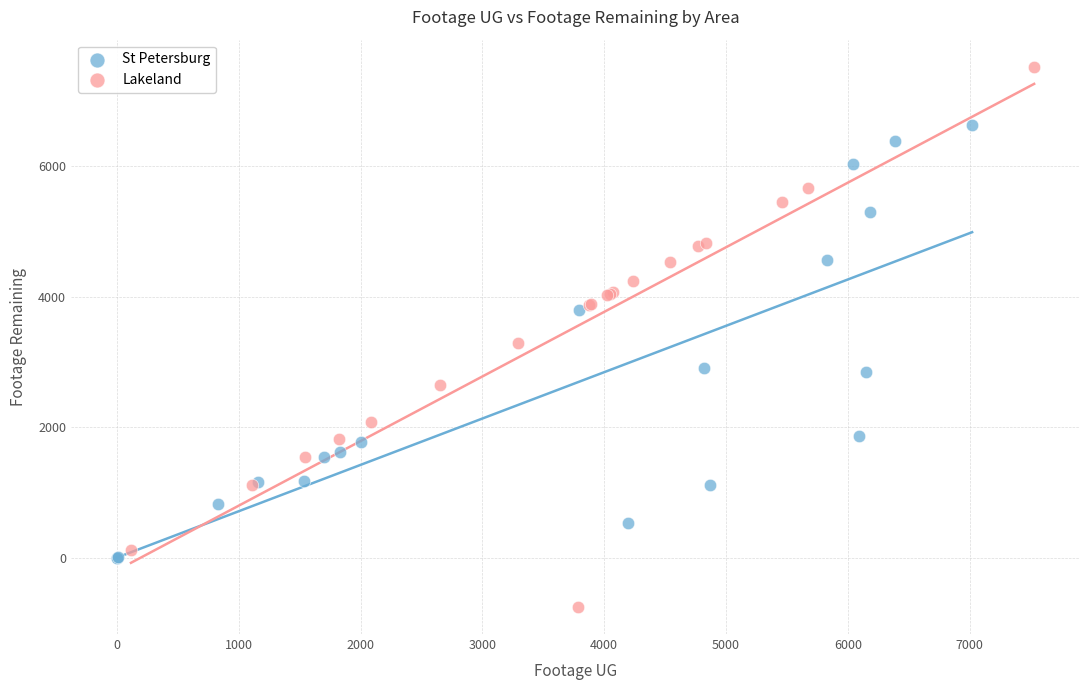

Which series has the largest Y range (max minus min)?

Lakeland